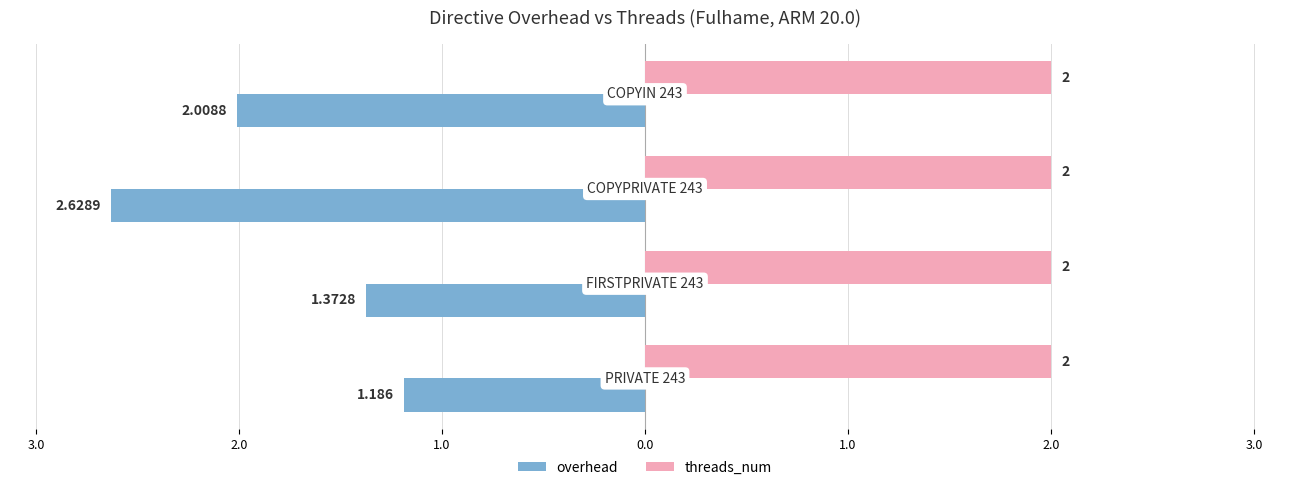

What position from the left is 0.0?

4